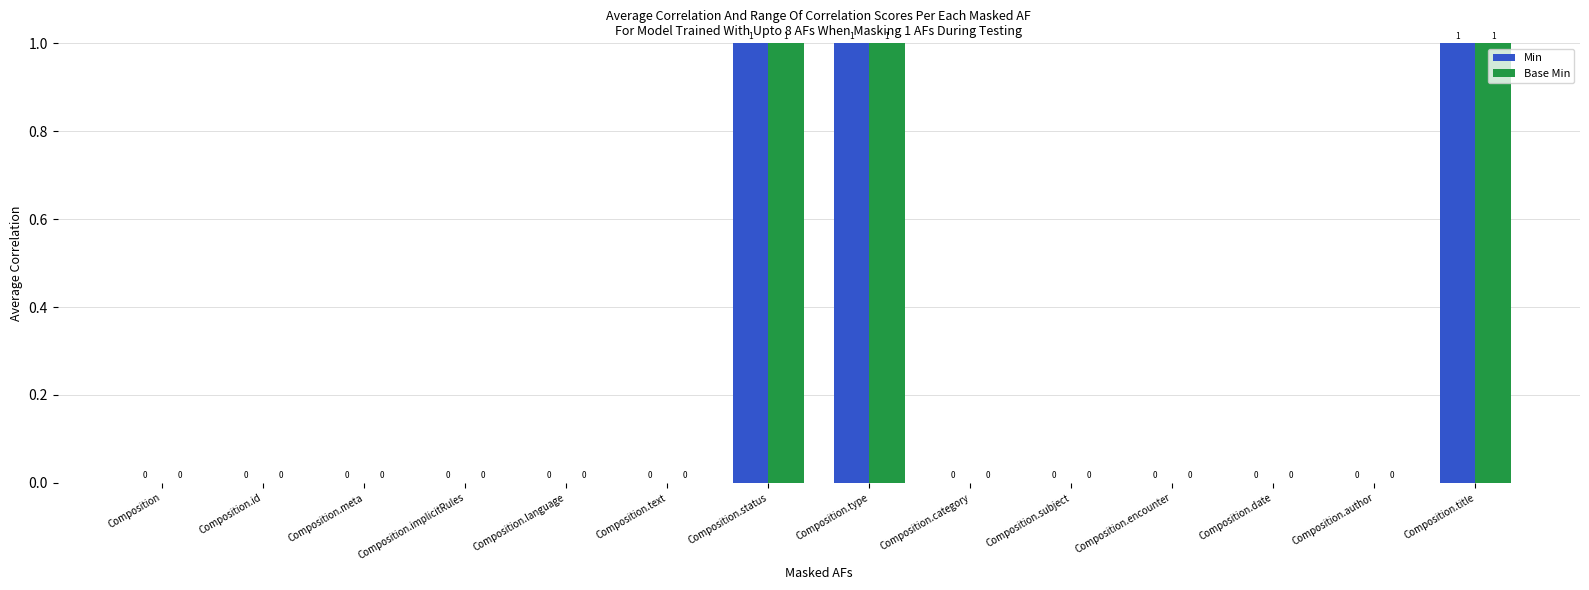

Is the value of Base Min at Composition.status greater than the value of Min at Composition.author?

Yes